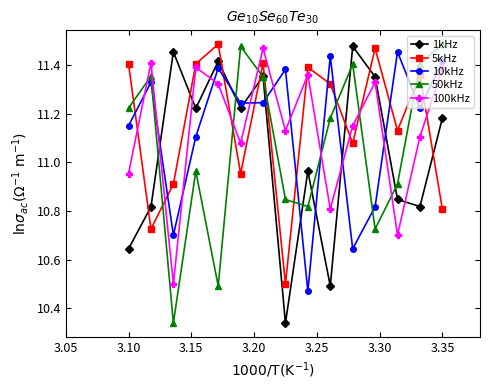

In 5kHz, how many points are higher than both neighbors (excluding endpoints)?

5